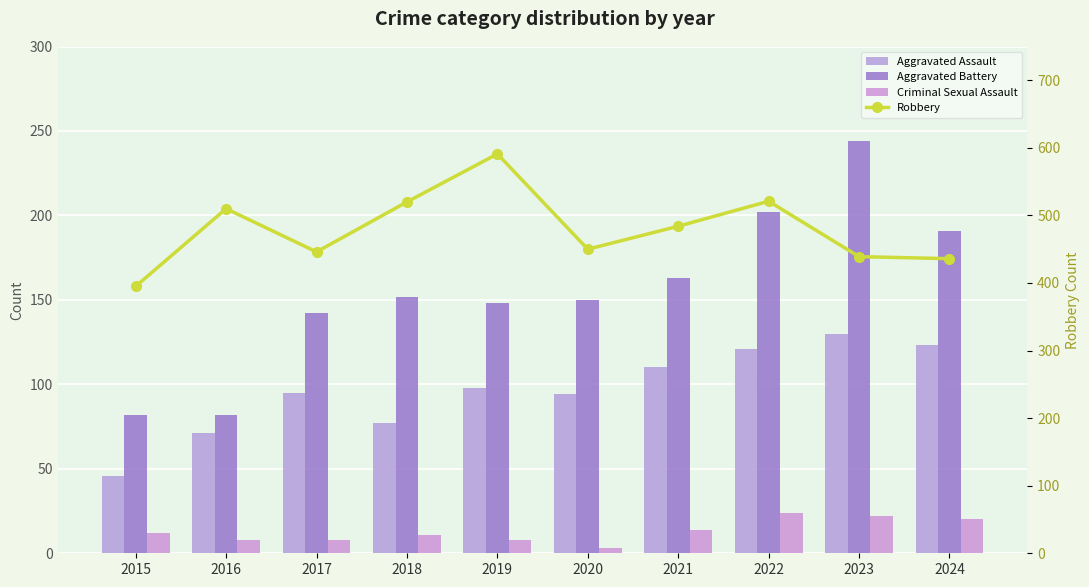

What is the total value across all series at 2017?

691